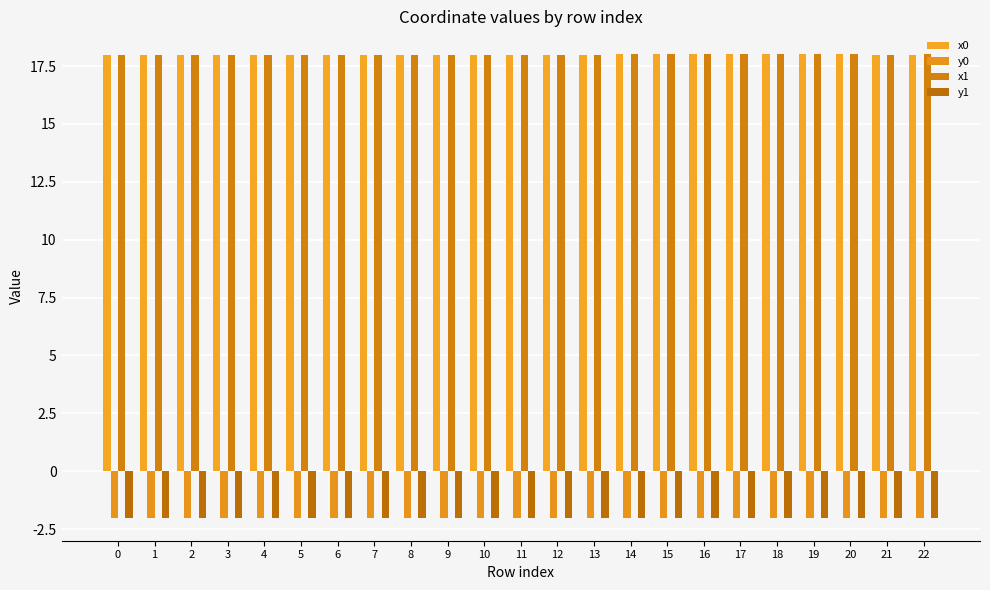

How many categories are shown in the chart?

23